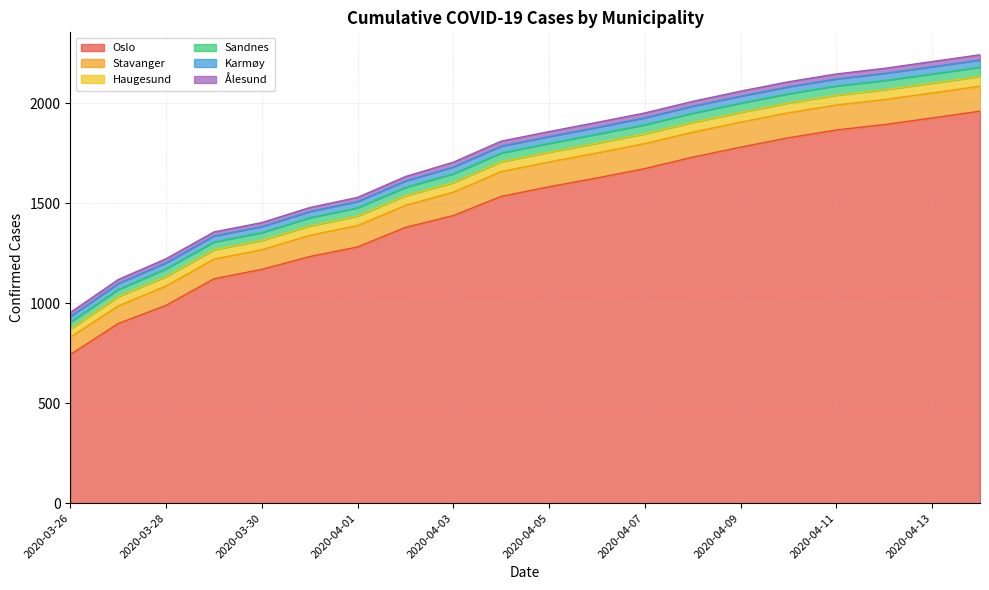

Which has a higher value, 2020-03-27 or 2020-04-10?

2020-04-10